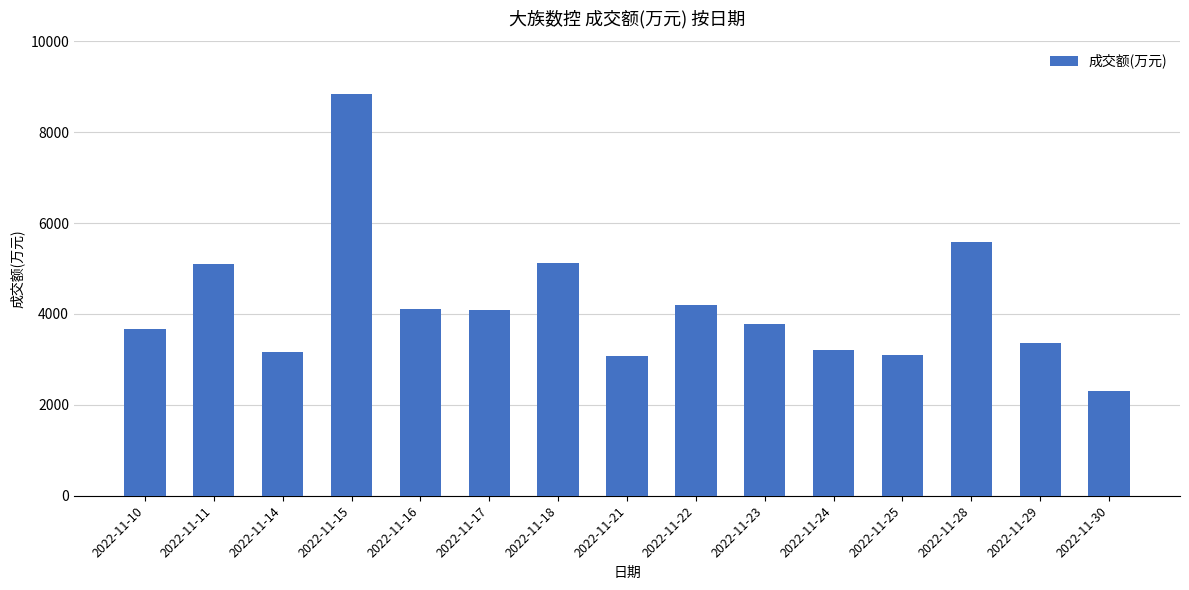

Where does the data first go above 3770?

2022-11-11